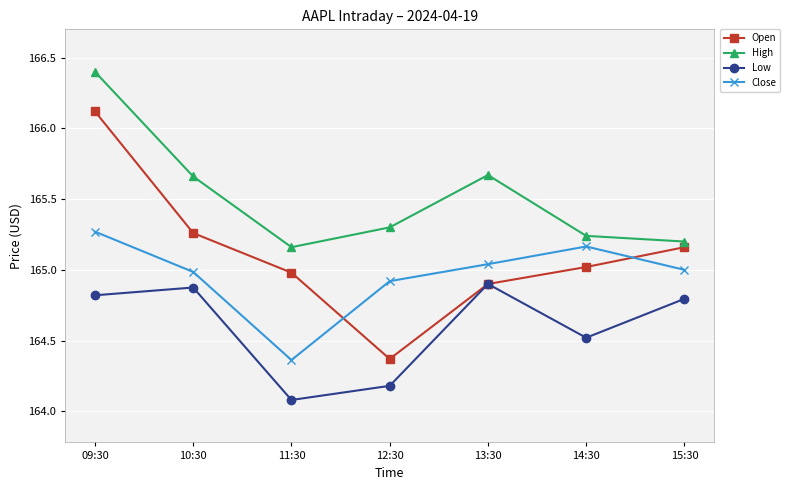

Where is Close nearest to the value 164?

11:30